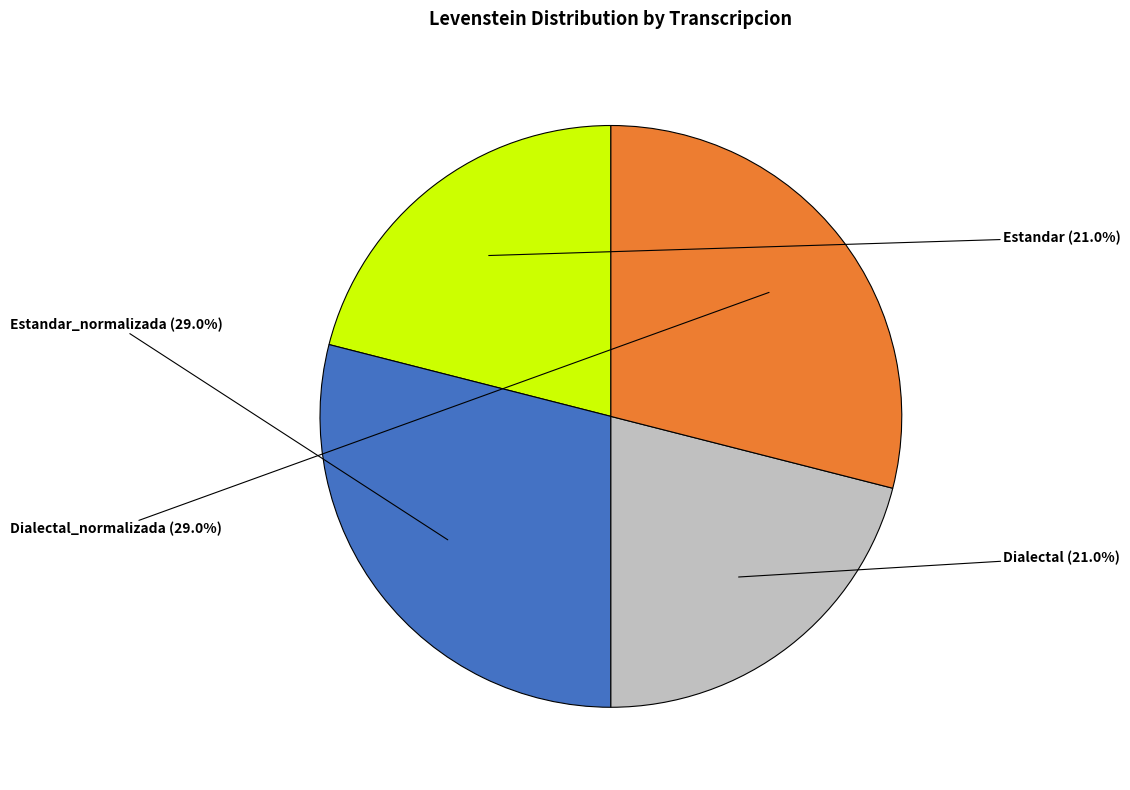

Is there any slice that represents more than half of the pie?

No